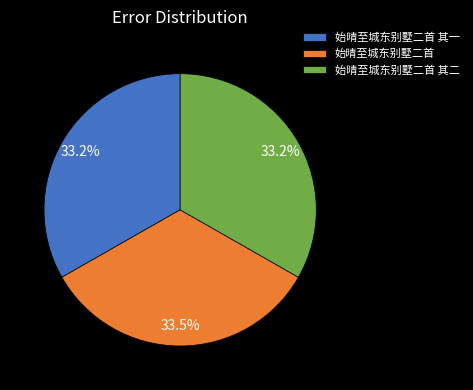

Approximately how many times larger is the value at 始晴至城东别墅二首 其一 compared to 始晴至城东别墅二首 其二?

1.0